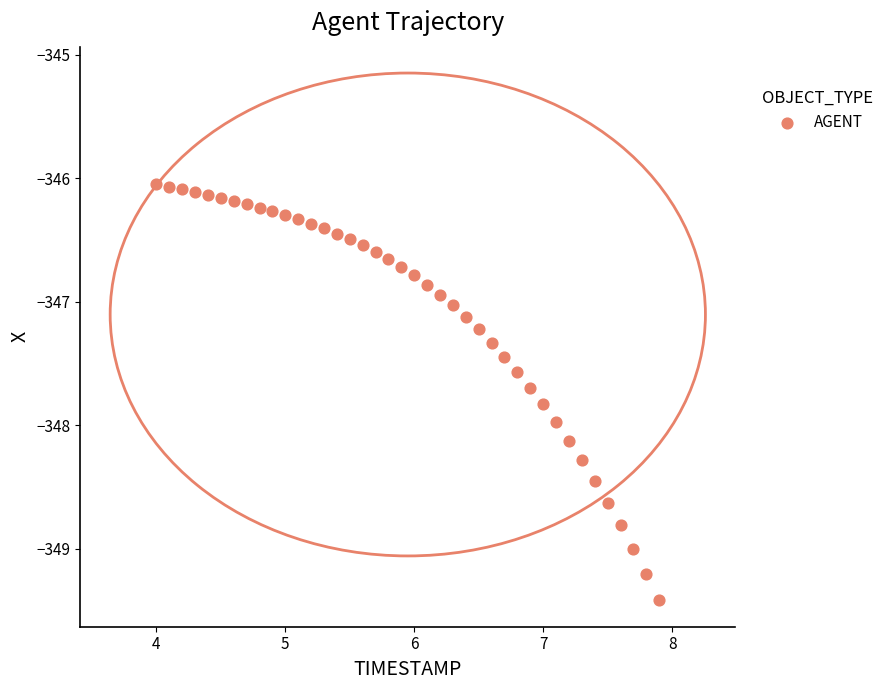

What is the range of X values (max minus min)?

3.9